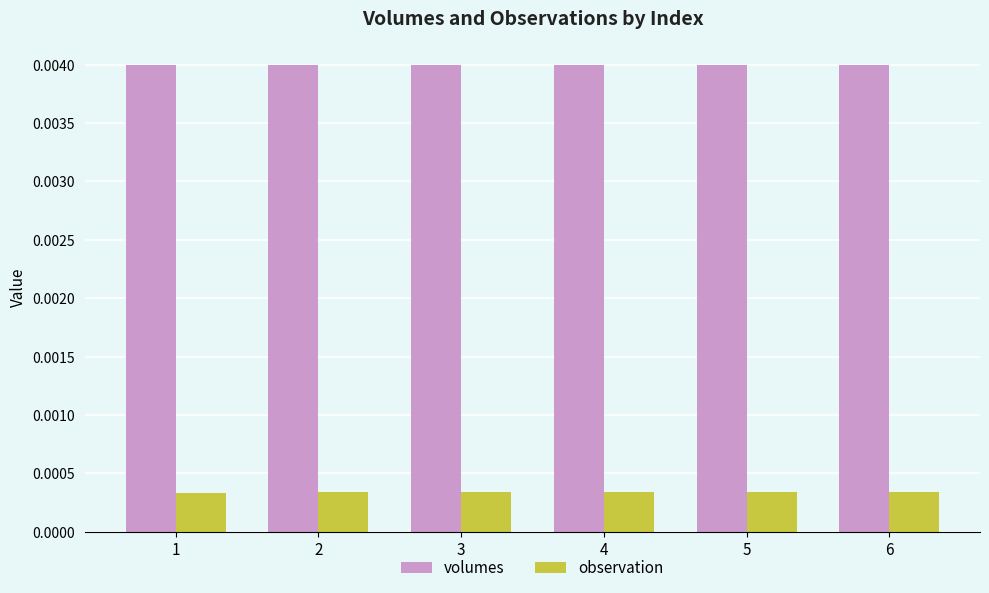

Count the number of categories in the chart.

6